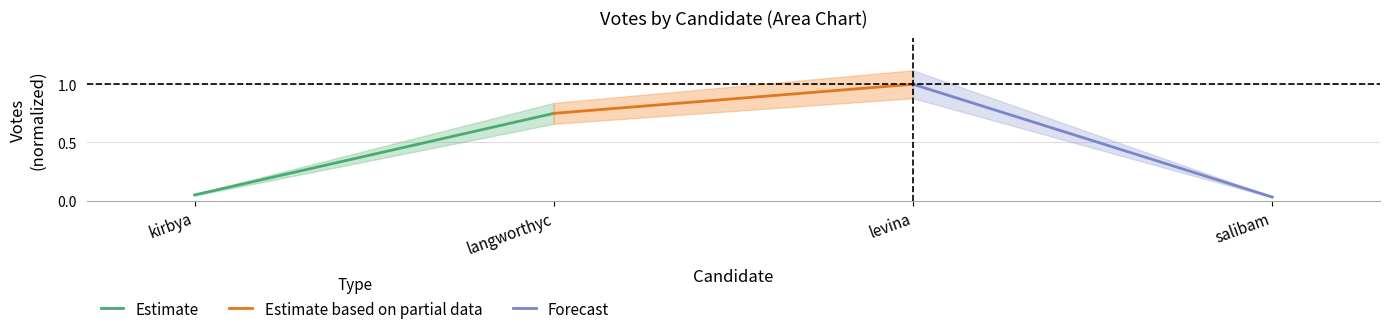

Is this an area chart (filled region under the line)?

No